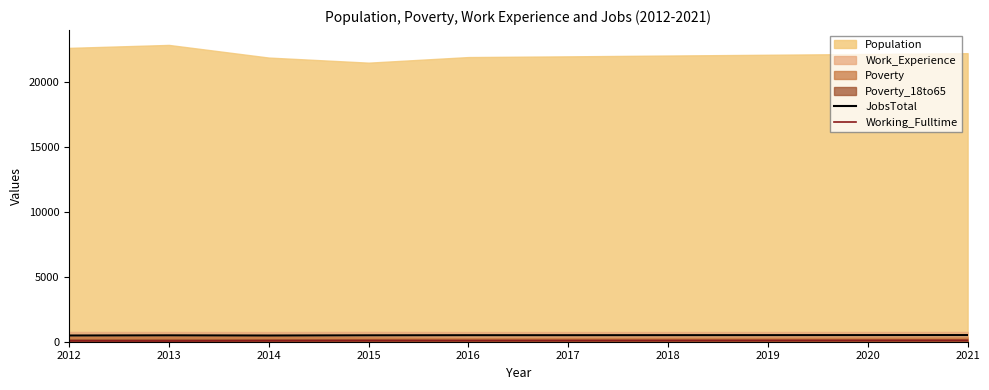

Between 2014 and 2020, which is larger?

2020